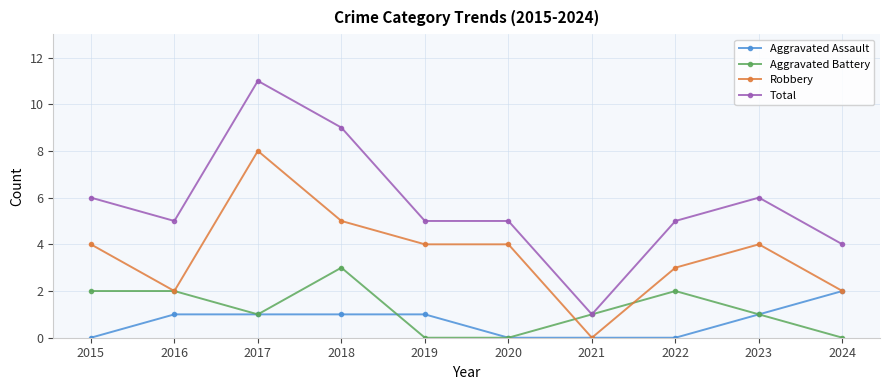

Which series has the largest total across all categories?

Total